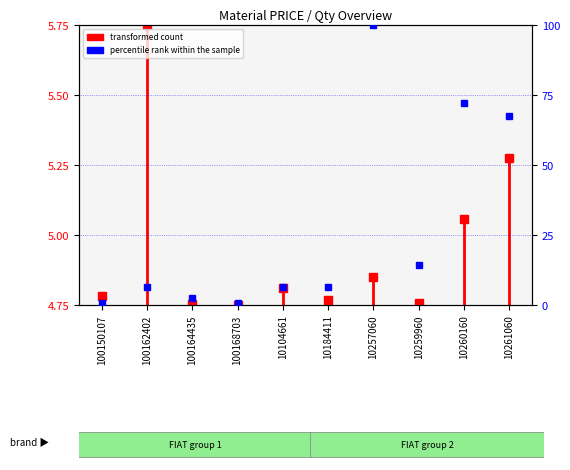

The chart shows a value of 3.1 at 100150107. True or false?

False